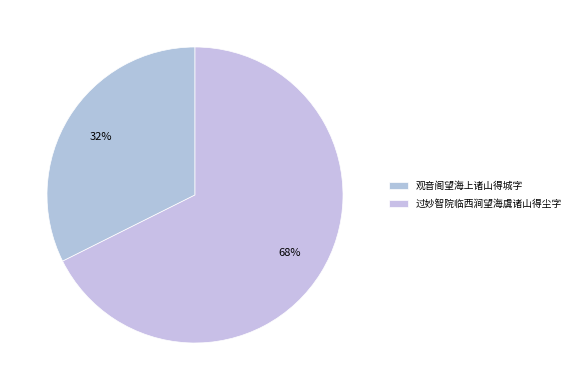

Which slice is the smallest?

观音阁望海上诸山得城字